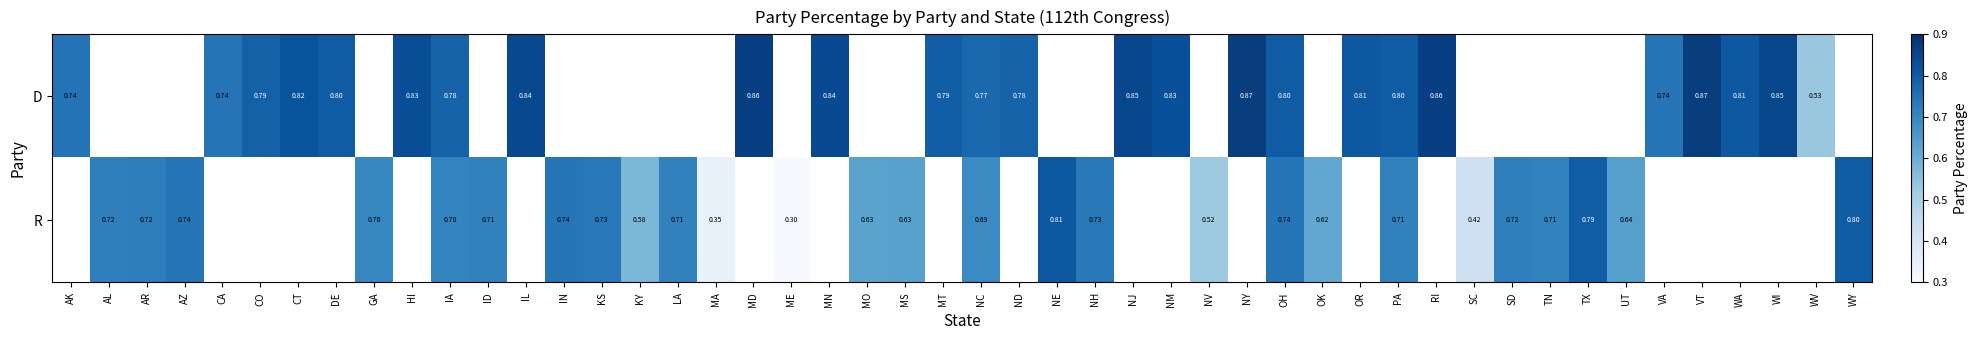

Count the D values in the range 0 to 1.

25